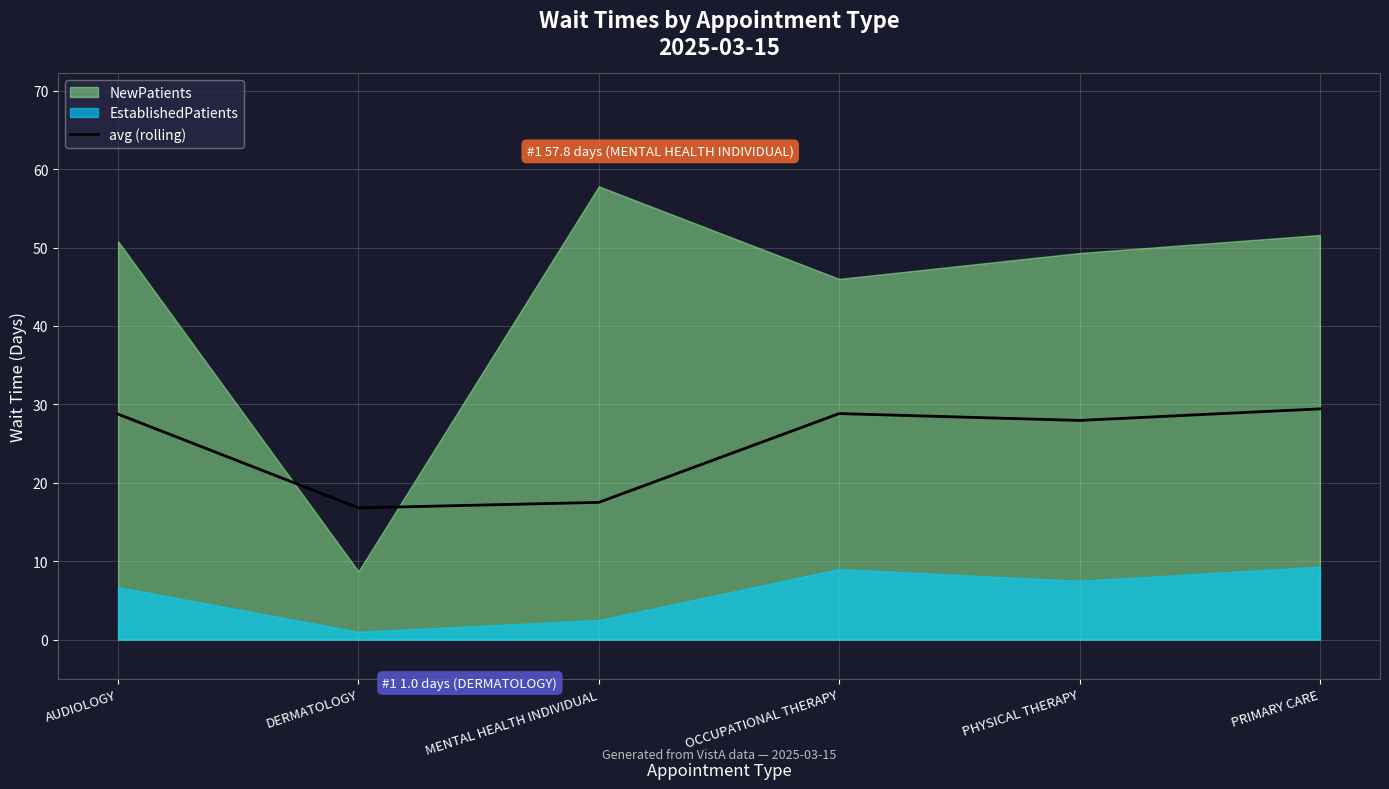

What is the minimum value for avg (rolling)?

16.8